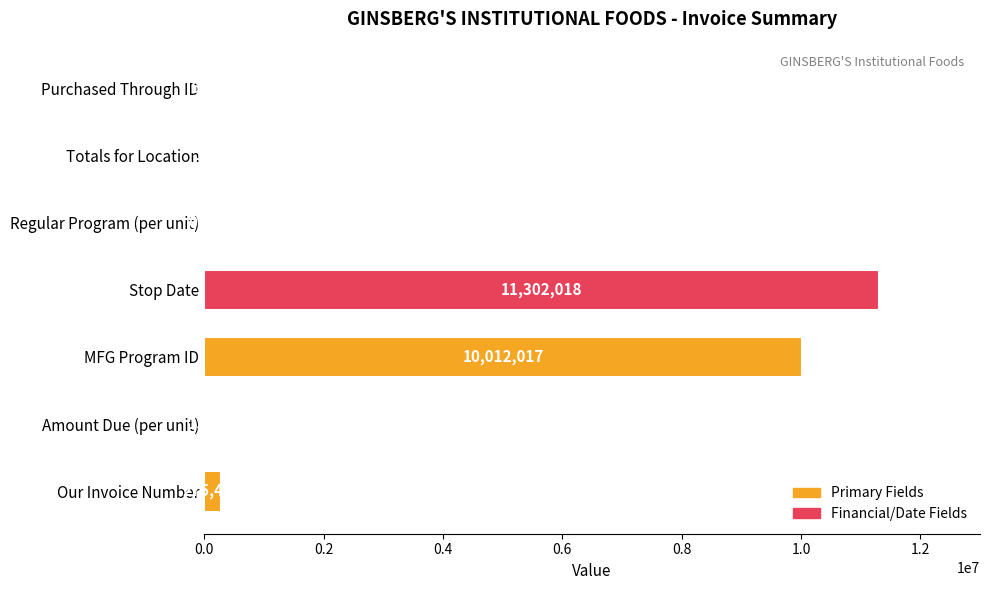

Which label corresponds to the largest value in the chart?

Stop Date